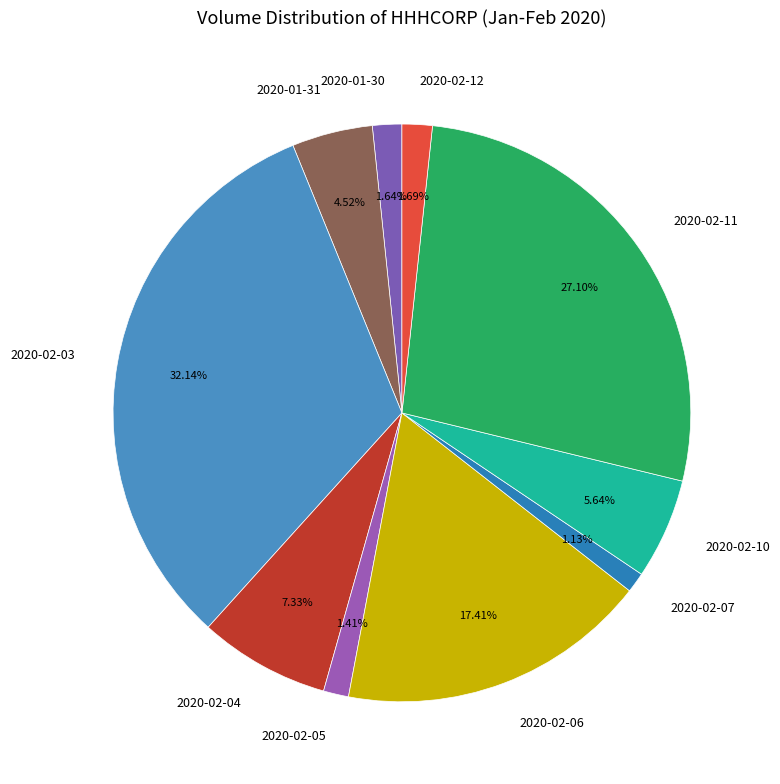

Count the number of slices in the pie.

10